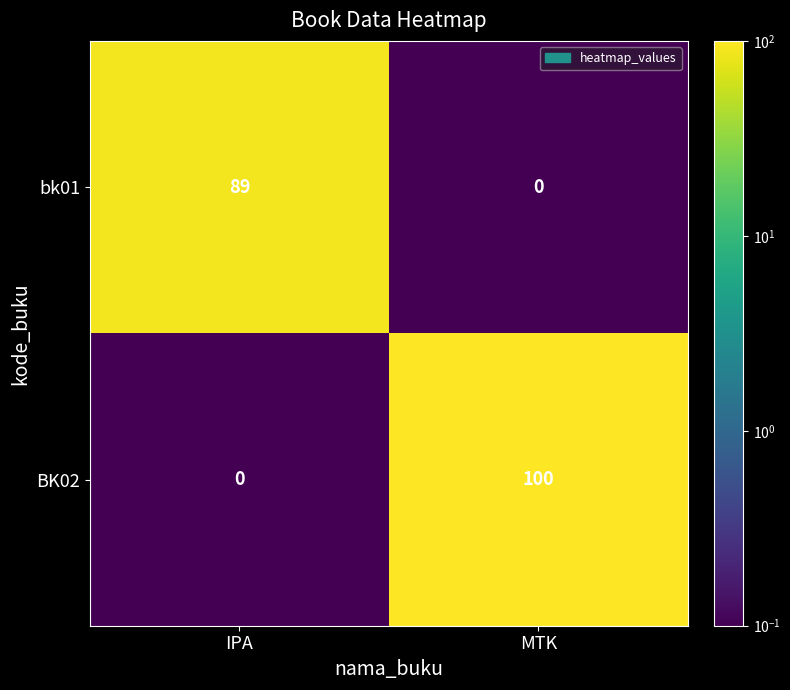

At how many categories does at least one series exceed 11?

2